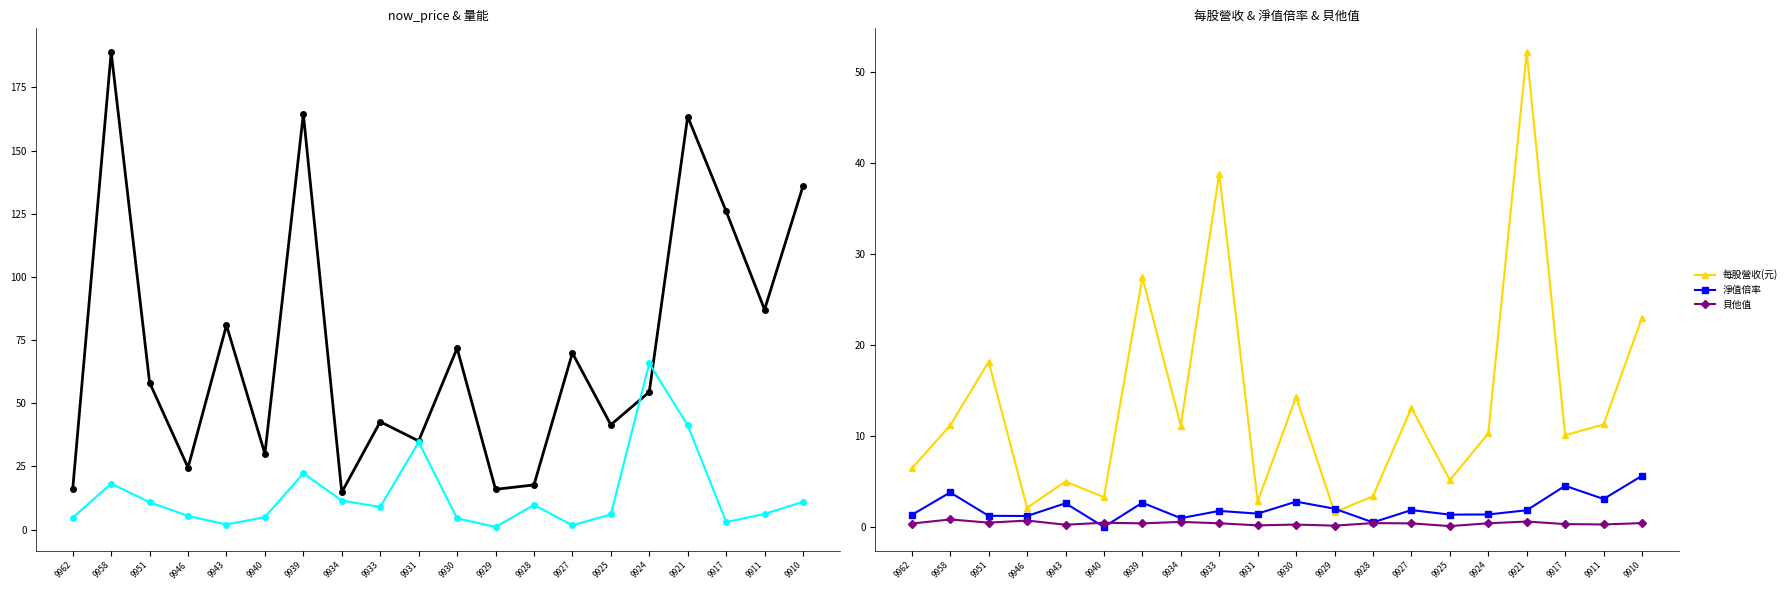

Is it true that 淨值倍率 equals 0.2 at 9928?

False